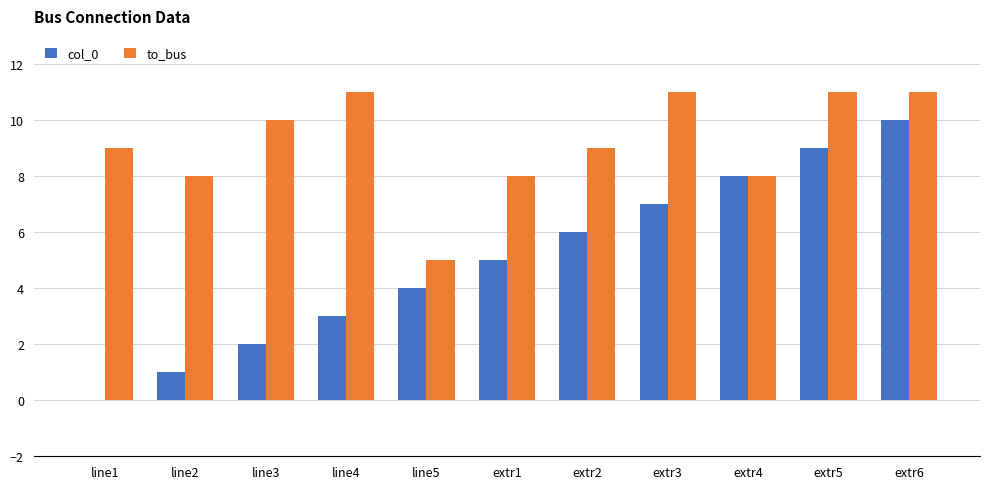

What is the difference between the col_0 values at line3 and line1?

2